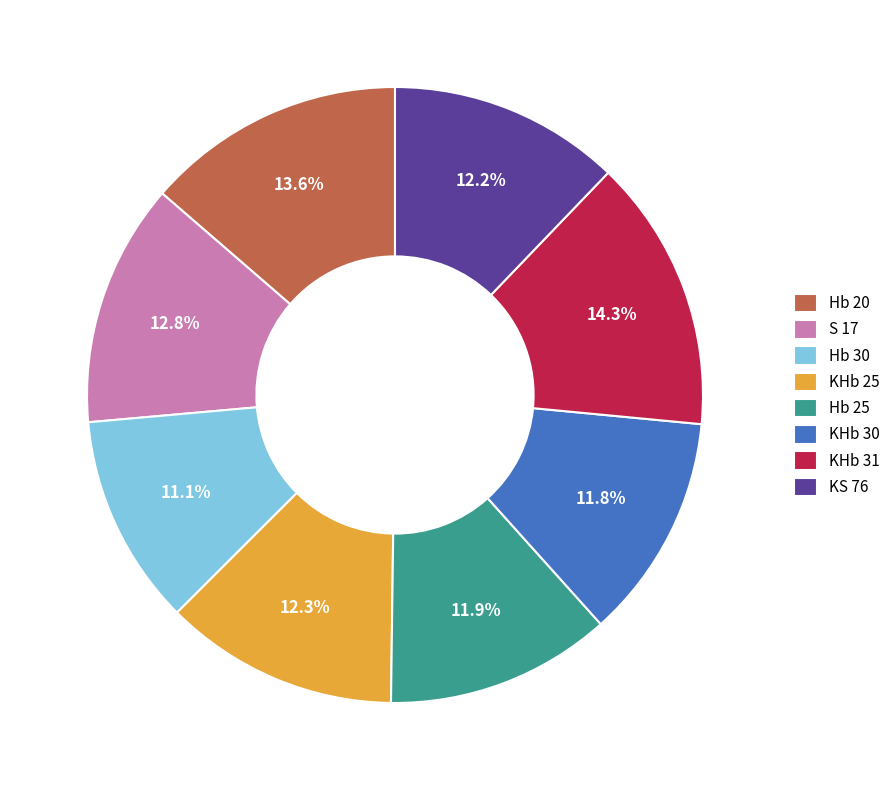

Does Hb 20 account for over 50% of the chart?

No